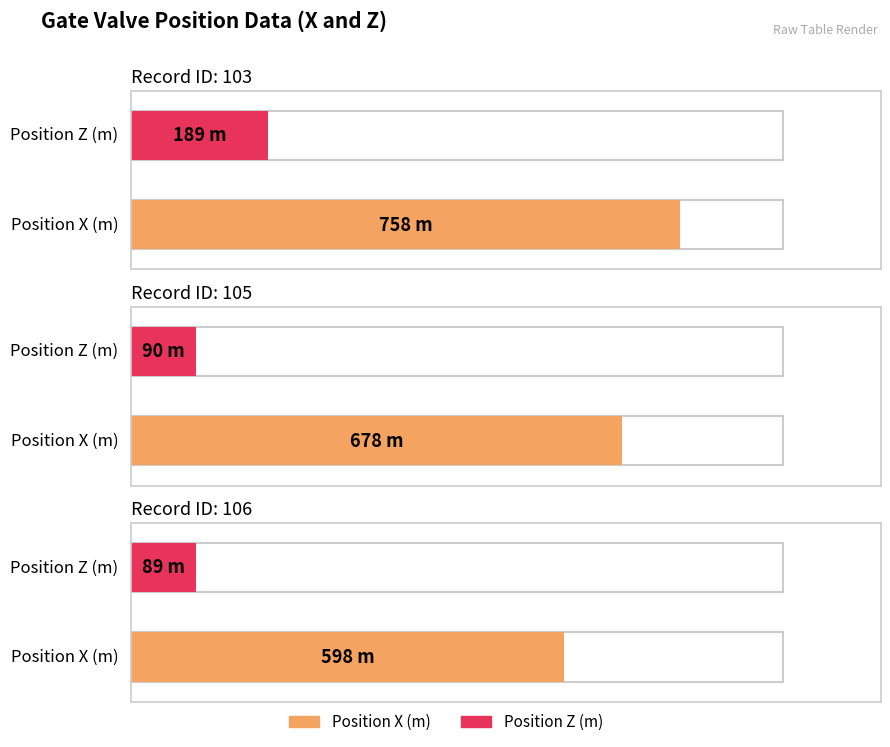

Between 103 and 106, which series saw the biggest shift?

Position X (m)